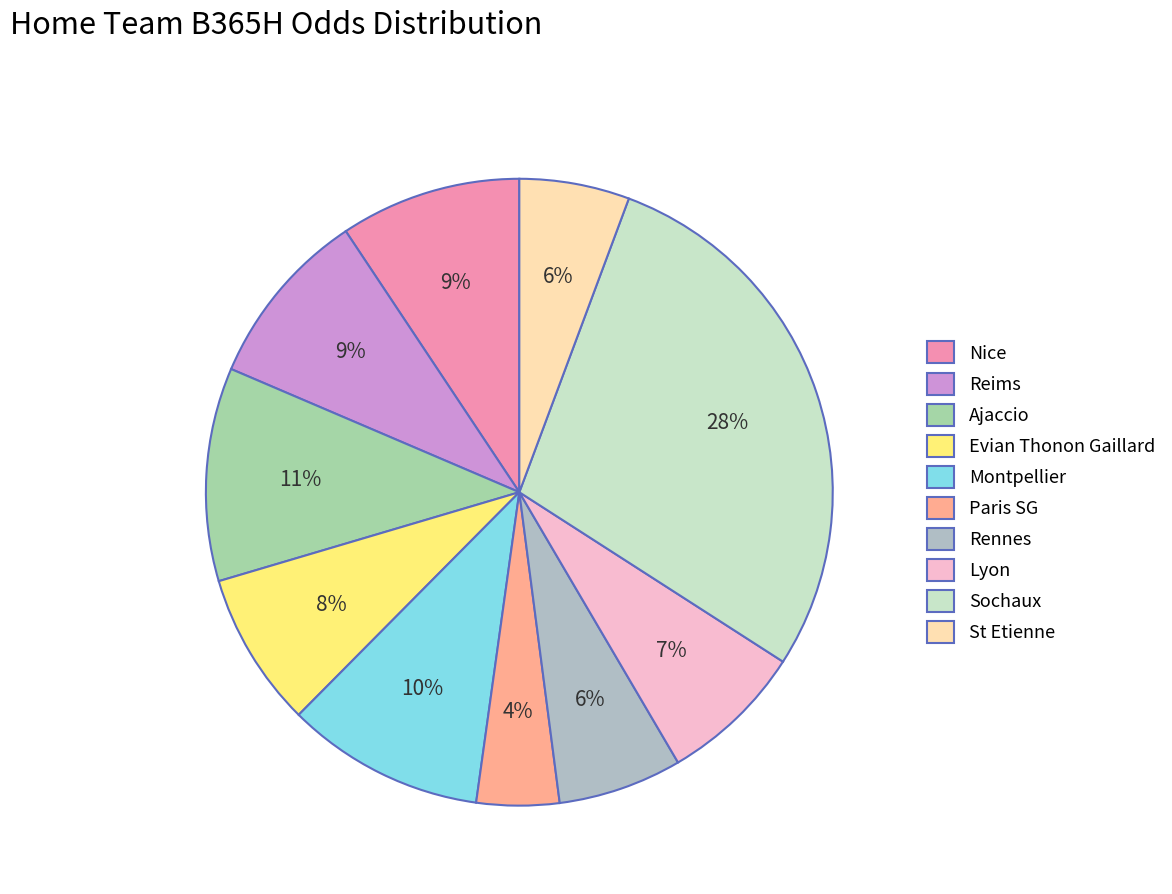

To the nearest percent, what portion does Evian Thonon Gaillard represent?

8%